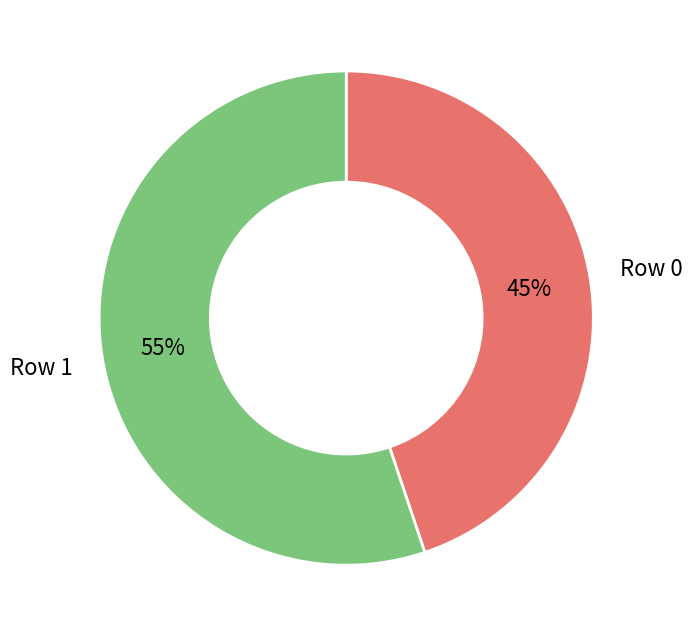

To the nearest percent, what is the difference between the largest and smallest slice percentages?

10%